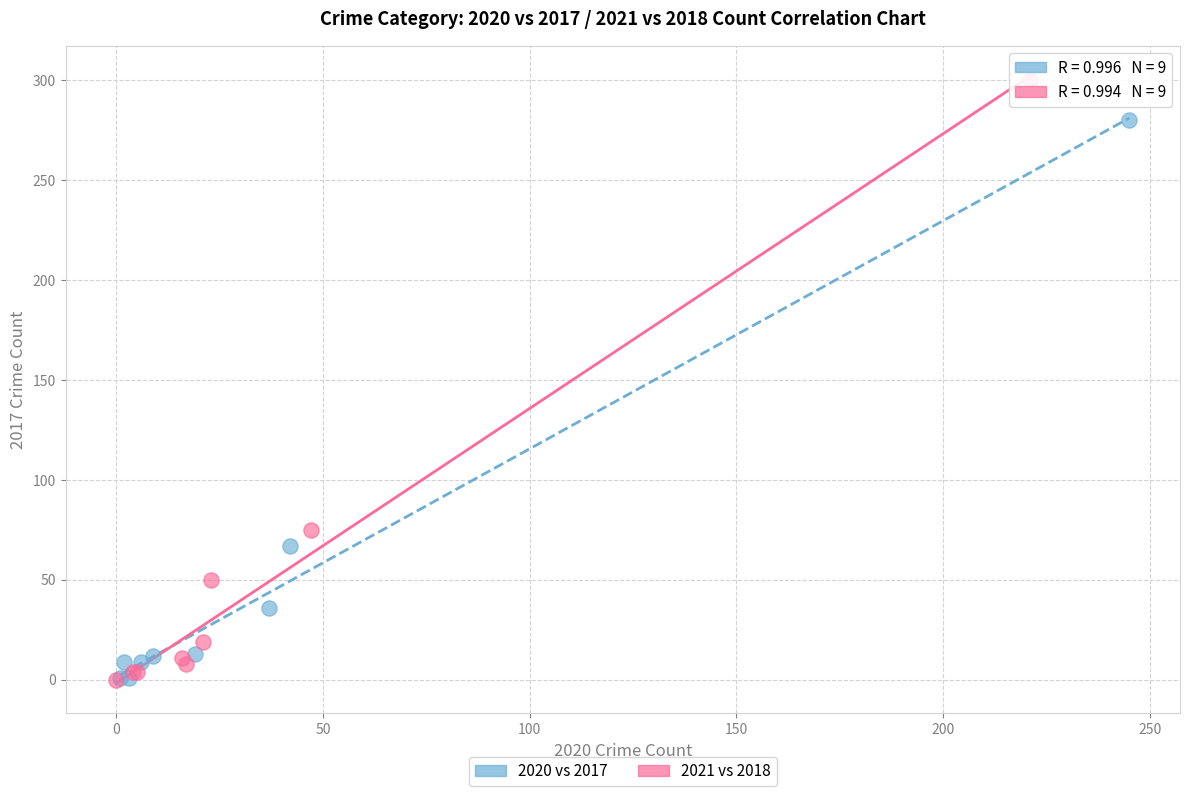

Which series has the largest Y range (max minus min)?

2021 vs 2018